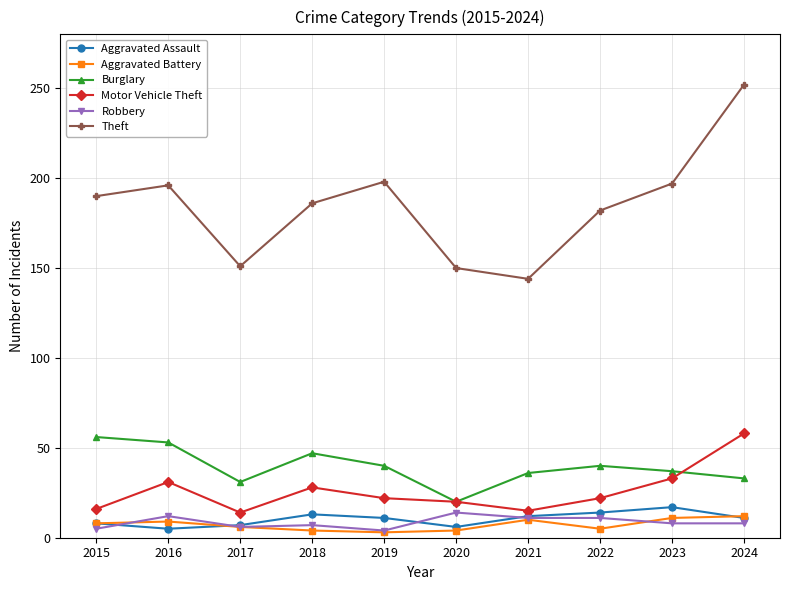

The Aggravated Assault series shows 11 at 2024. True or false?

True